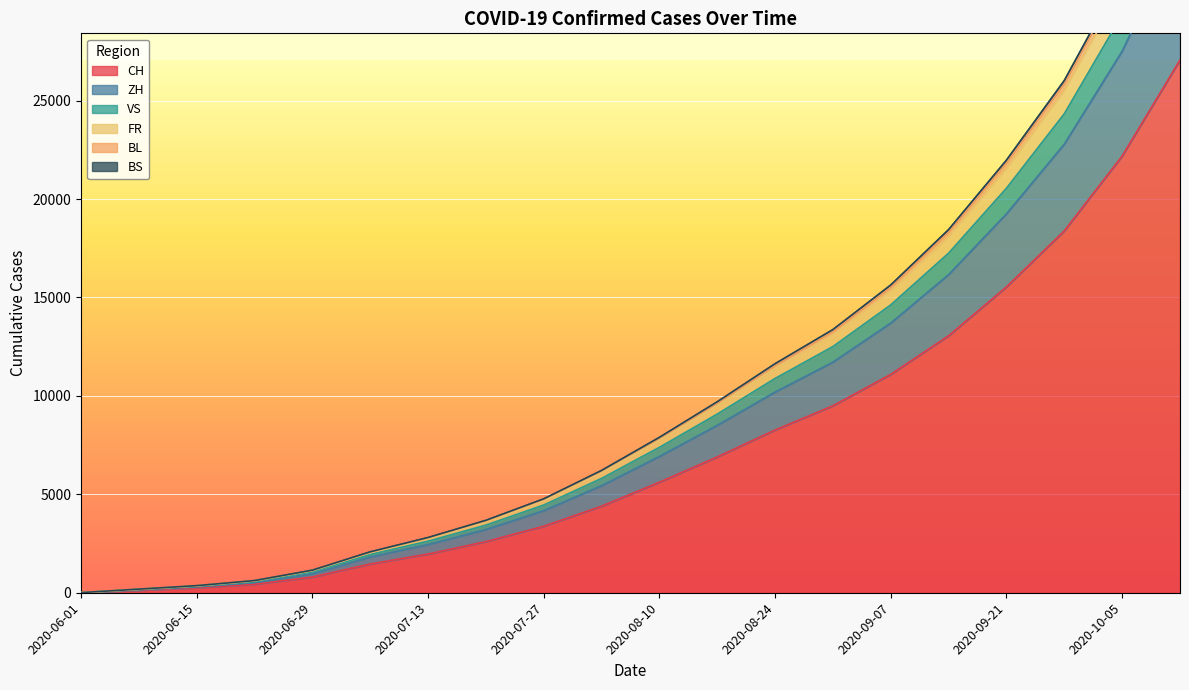

What is the difference between the maximum and minimum values in the FR series?

37579